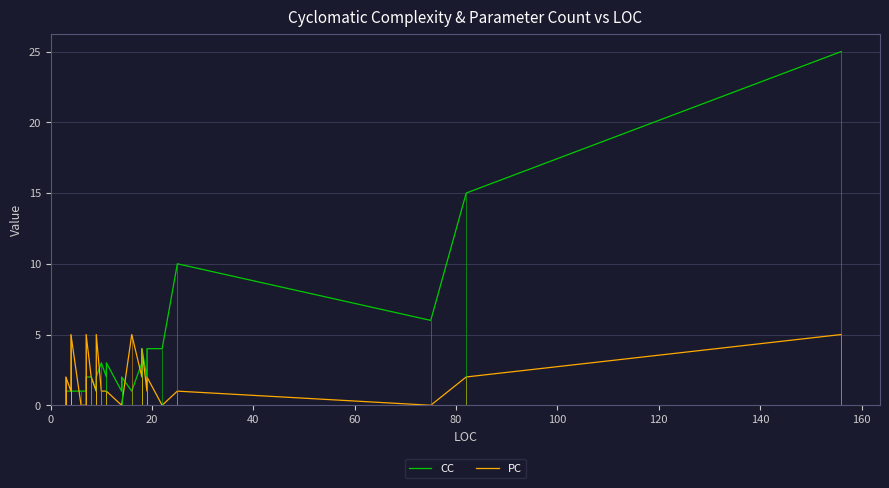

What is the value of the PC point at the 22nd from the left?

2